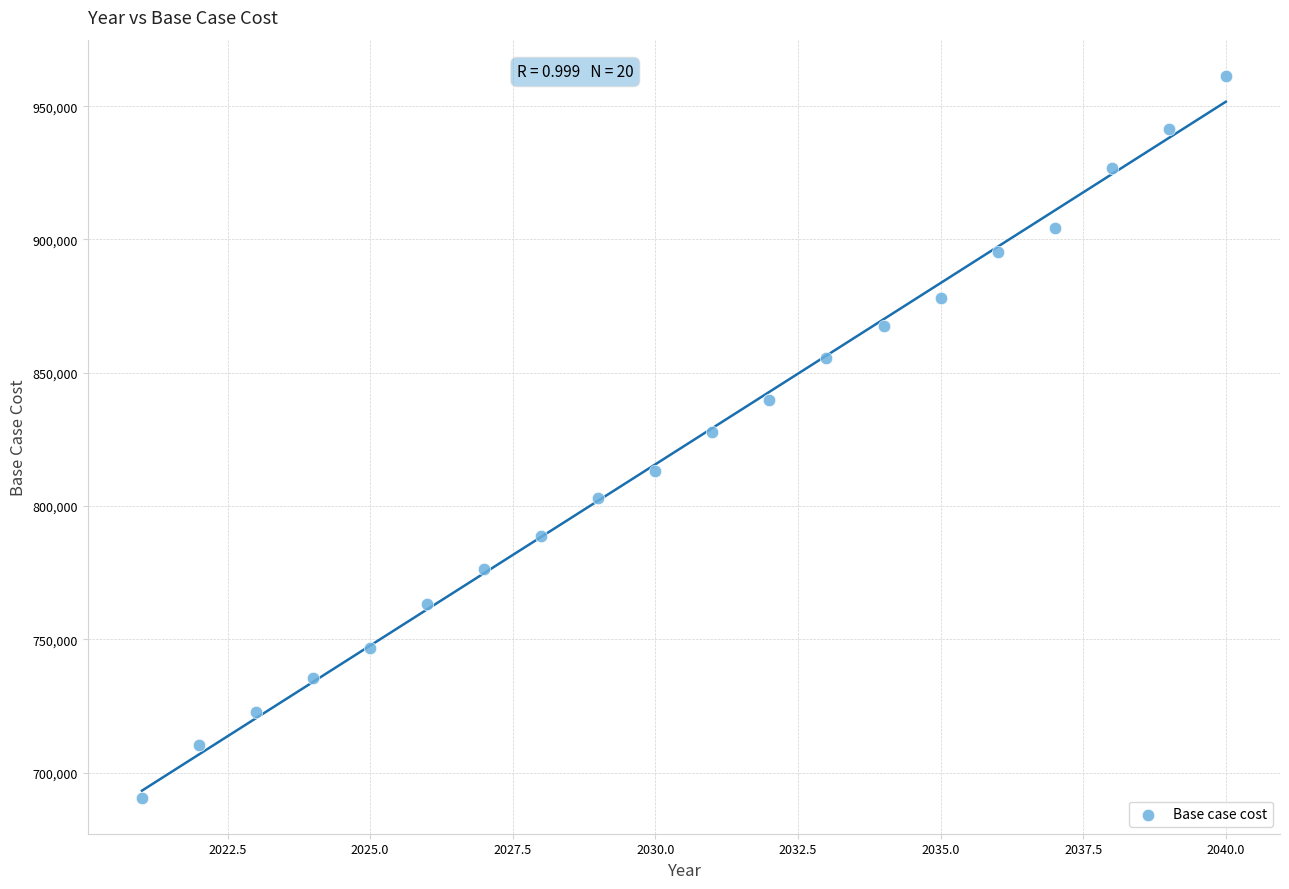

What is the range of X values (max minus min)?

19.0